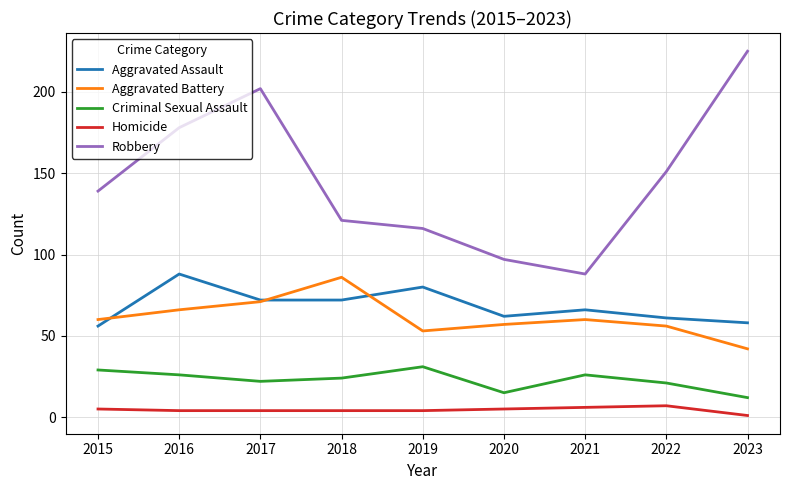

True or false: Aggravated Assault and Robbery cross at least once.

False